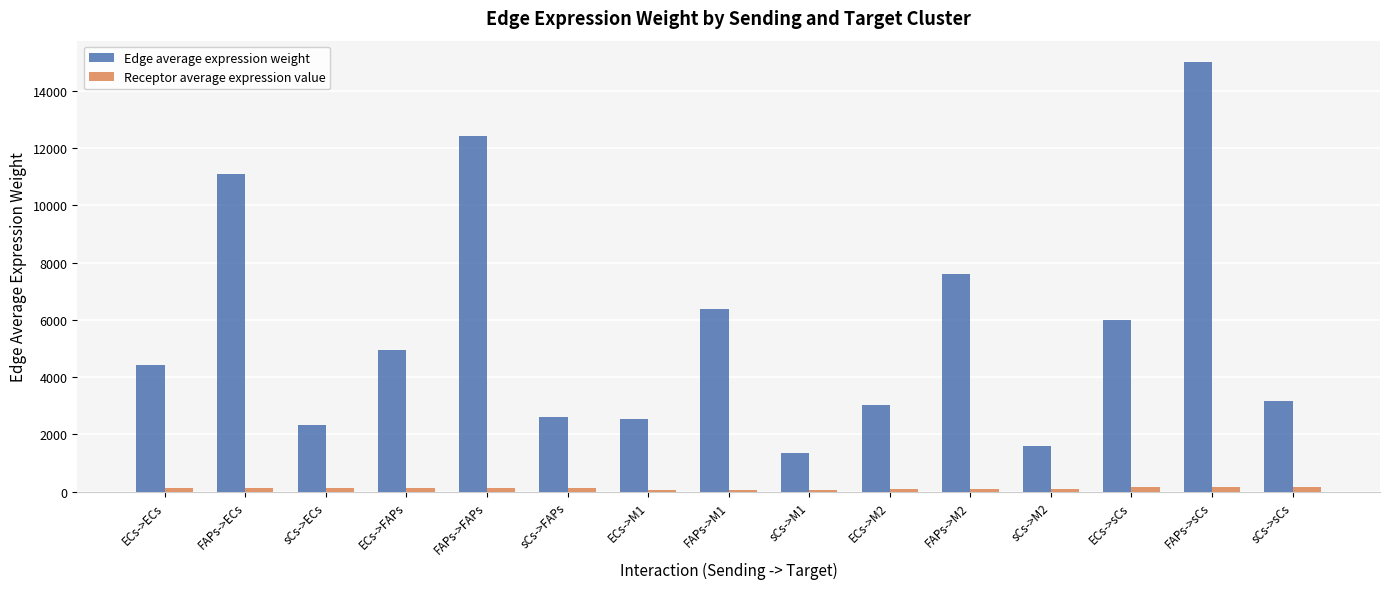

What position from the right is sCs->ECs?

13